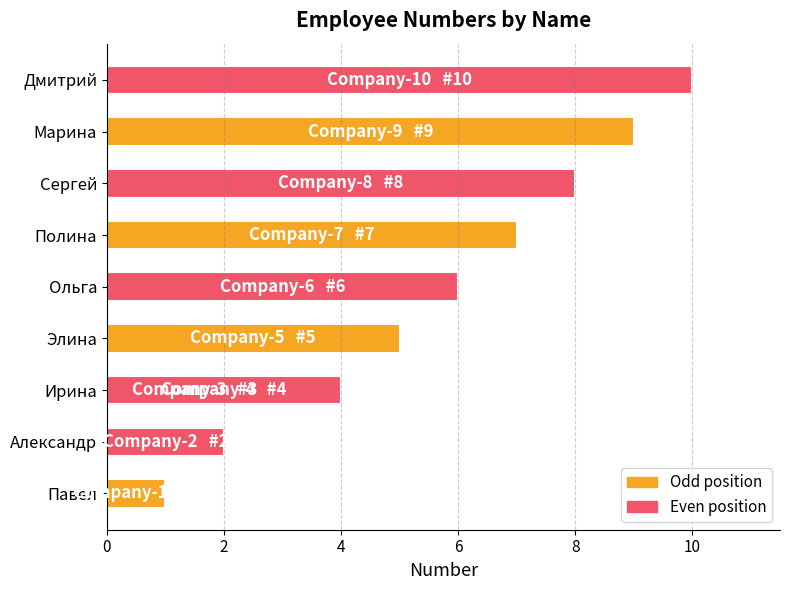

Reading left to right, transcribe all the data shown in this chart.

1	2	3	4	5	6	7	8	9	10